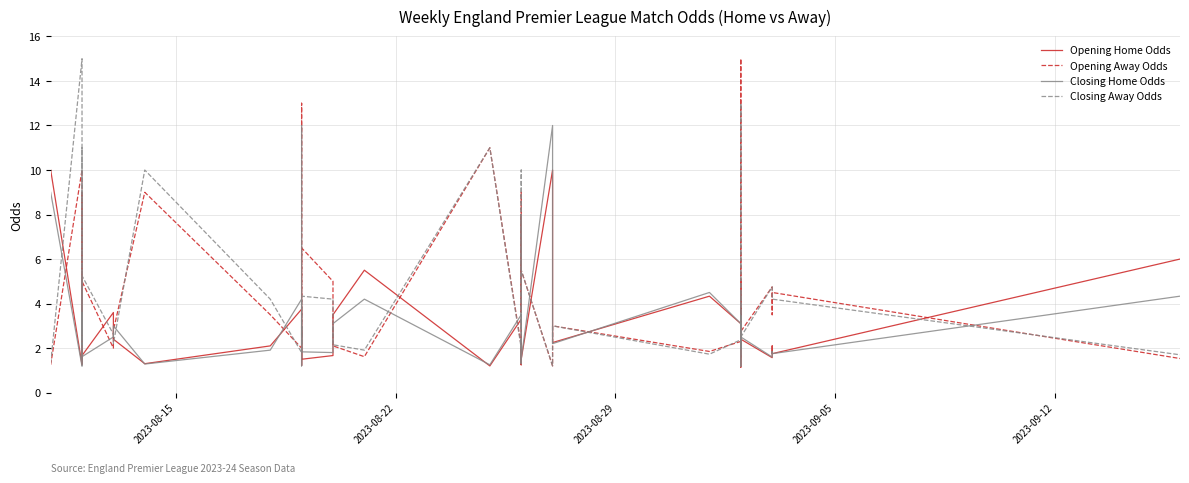

Count the number of data series in this chart.

4